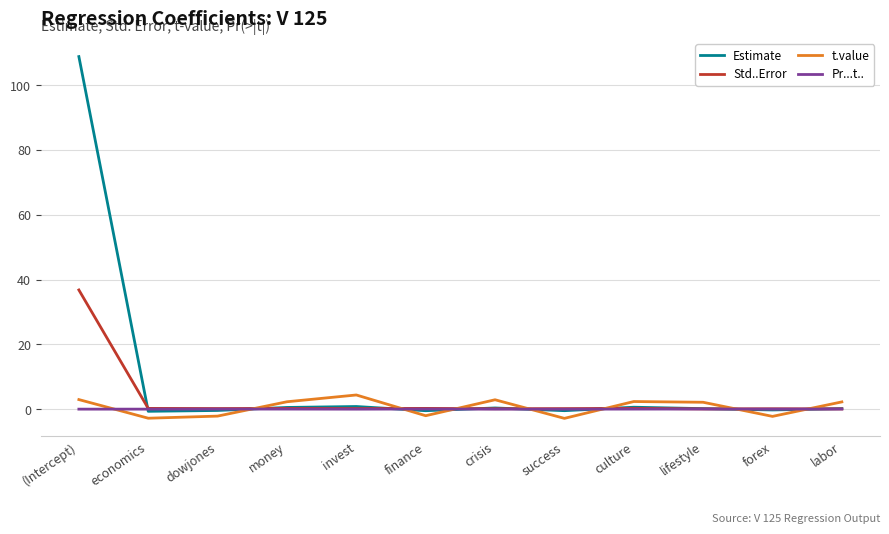

At which category is the sum across all series the highest?

(Intercept)